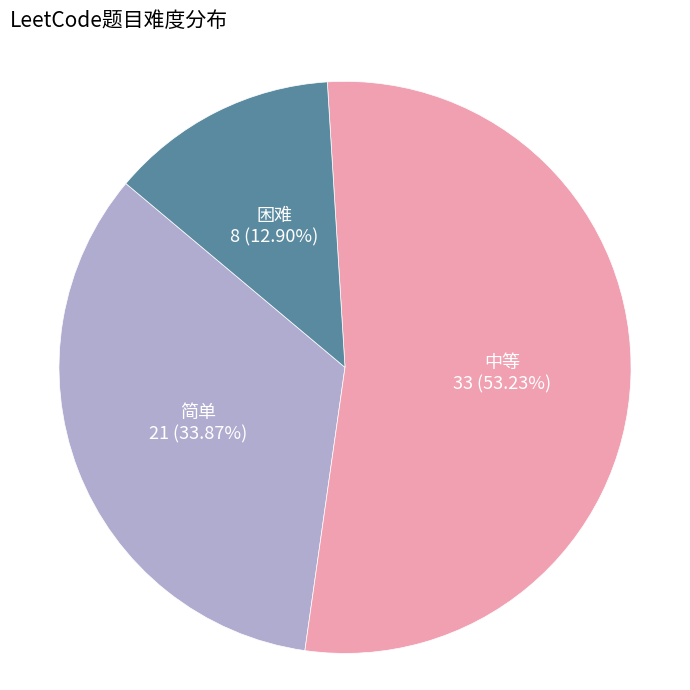

How many segments does this pie chart have?

3